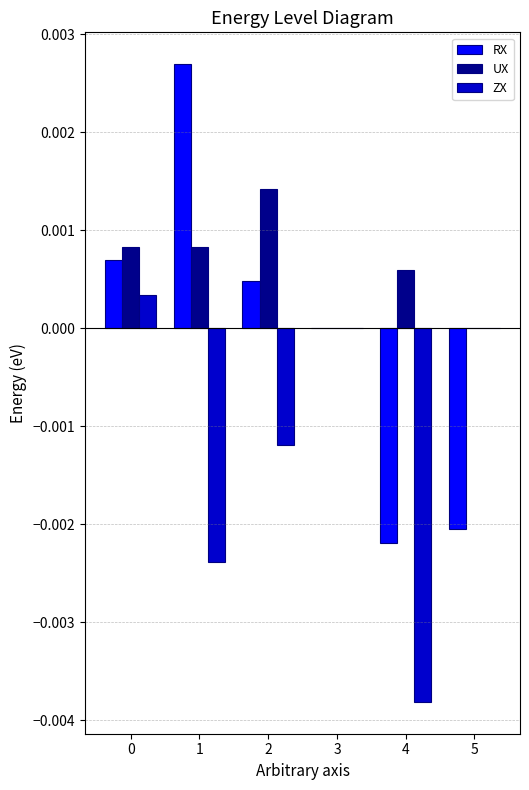

Is the value of ZX at 4 greater than the value of RX at 3?

No